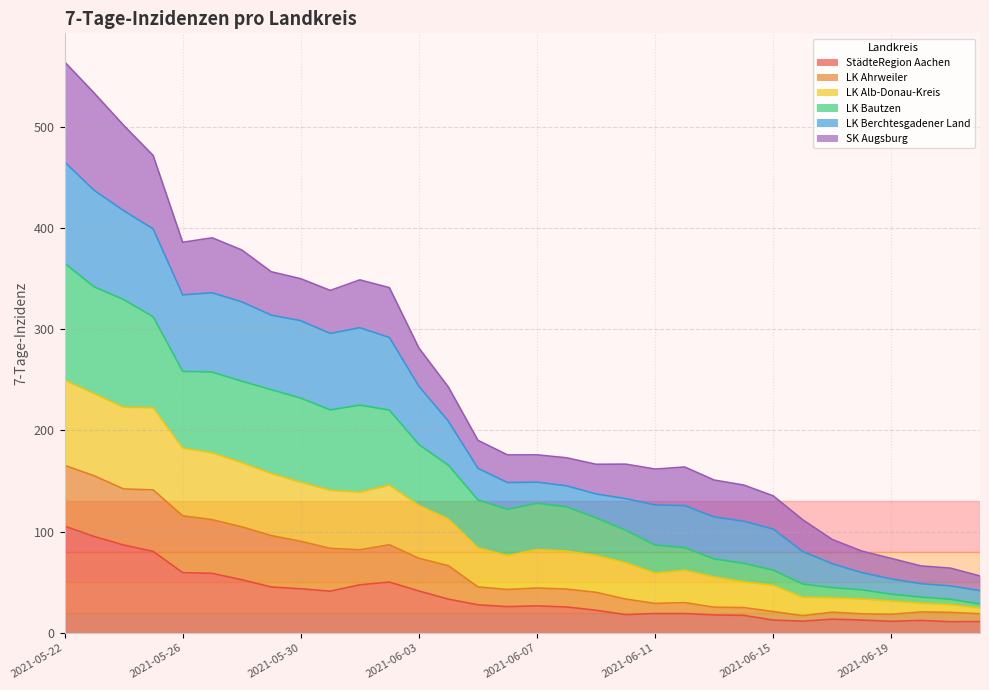

What is the highest value of the StädteRegion Aachen series?

105.6